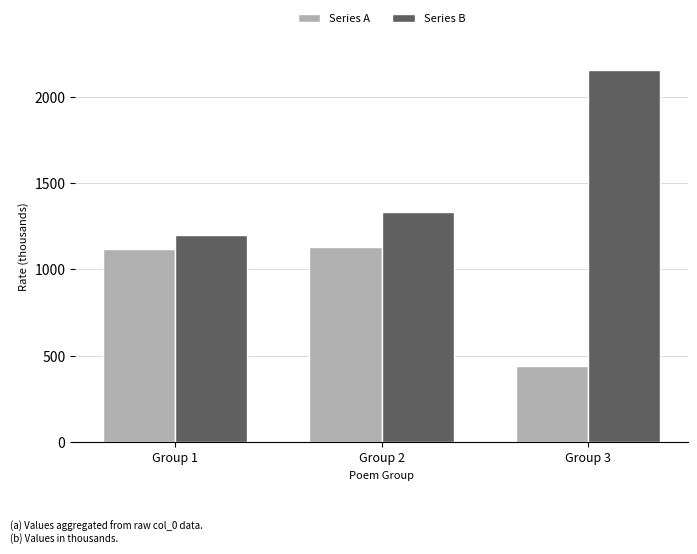

What is the value of the Series B bar at the 1st from the left?

1199.2